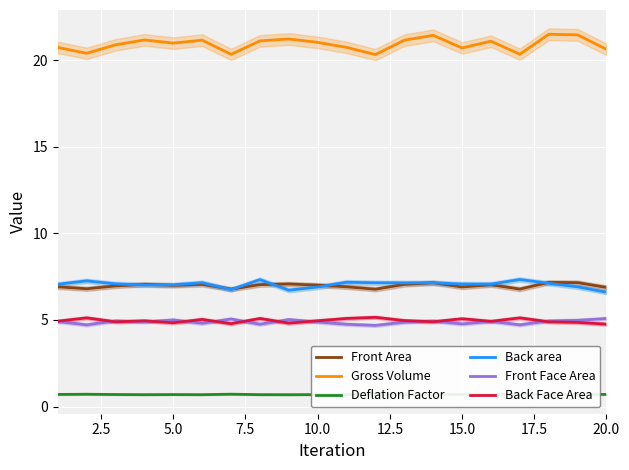

True or false: Gross Volume and Front Area intersect in this chart.

False